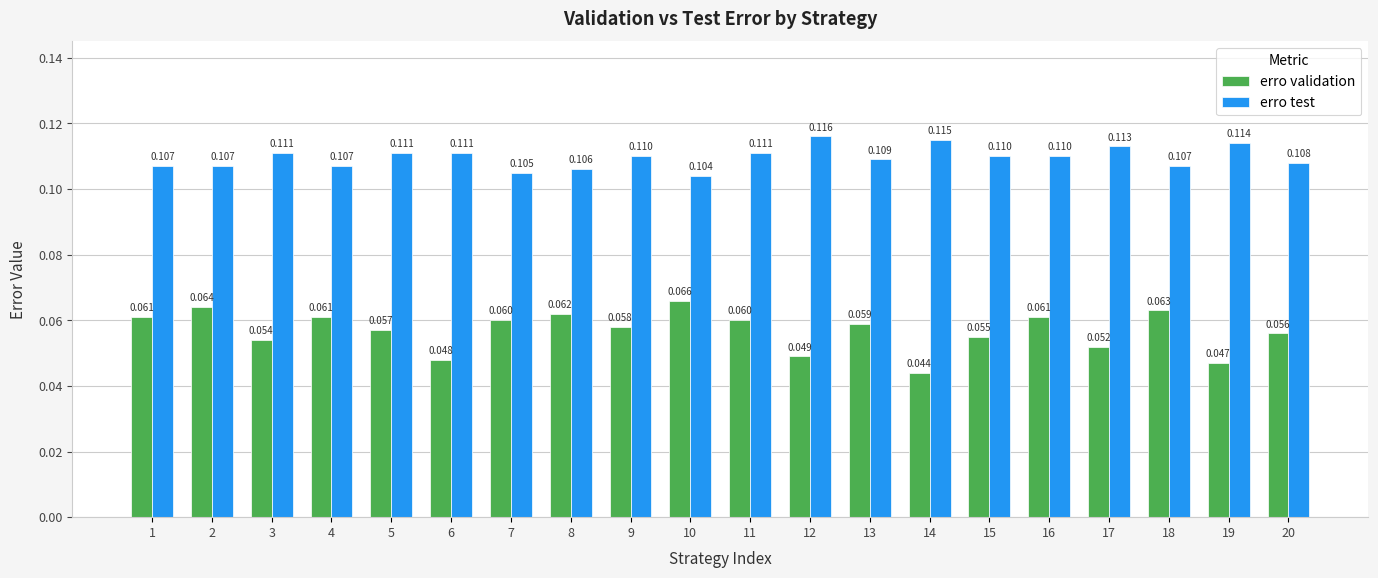

At 16, list the series in order from smallest to largest.

erro validation, erro test